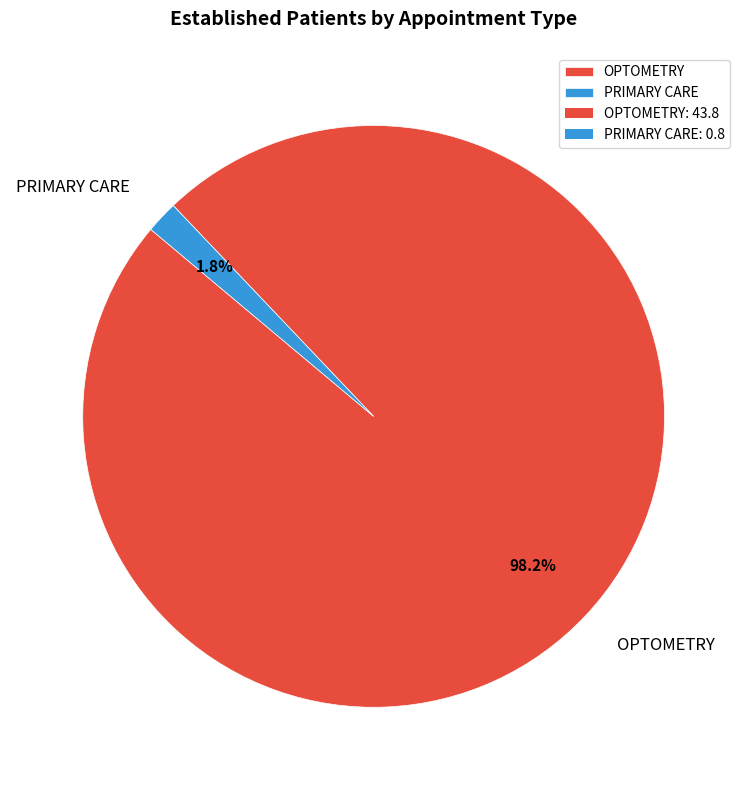

Which has a higher value, OPTOMETRY or PRIMARY CARE?

OPTOMETRY